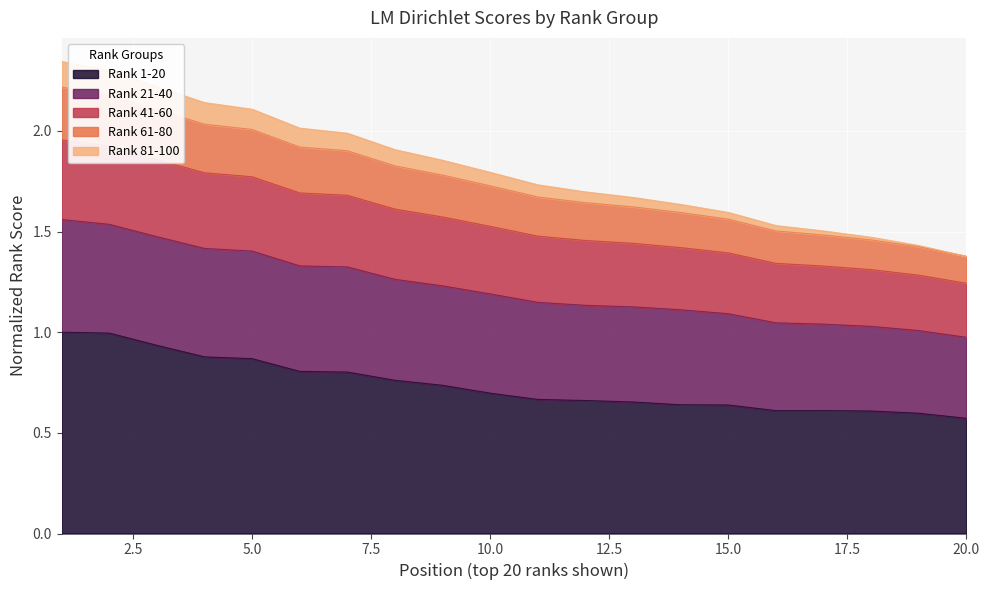

What are all the series names shown in the legend?

Rank 1-20, Rank 21-40, Rank 41-60, Rank 61-80, Rank 81-100